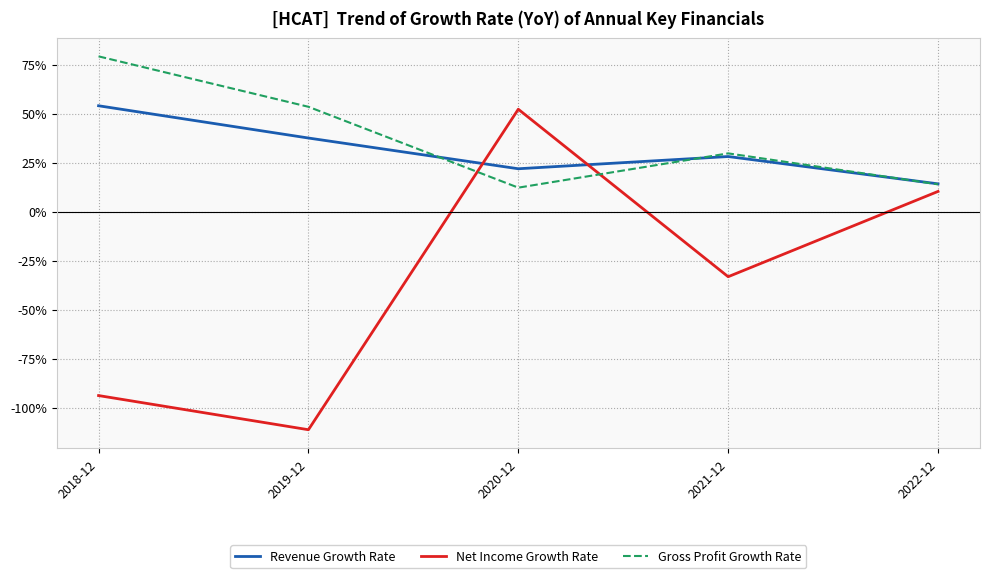

Which label corresponds to the largest value in the chart?

2018-12